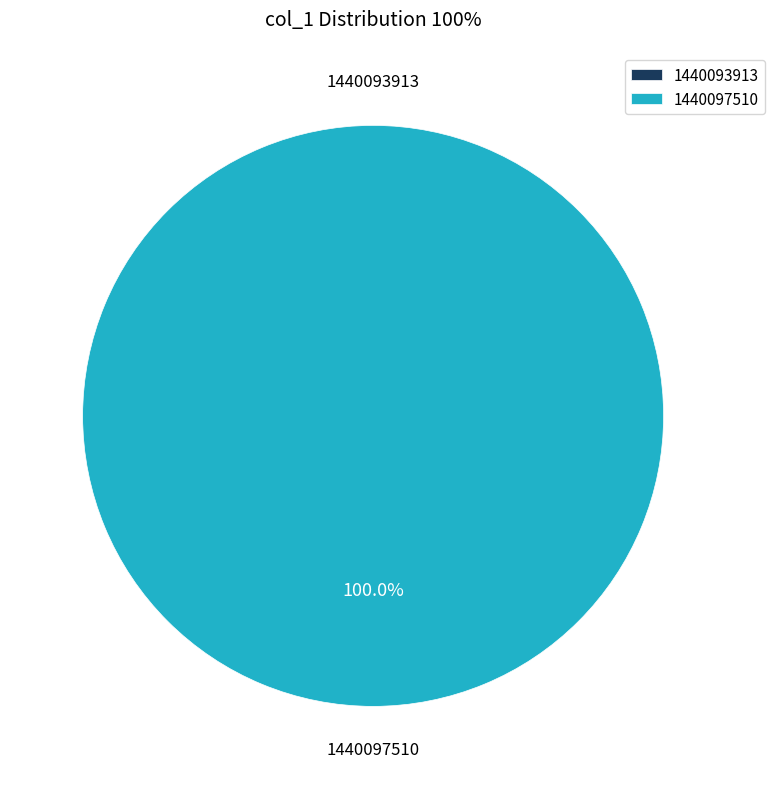

How many slices are in this pie chart?

2